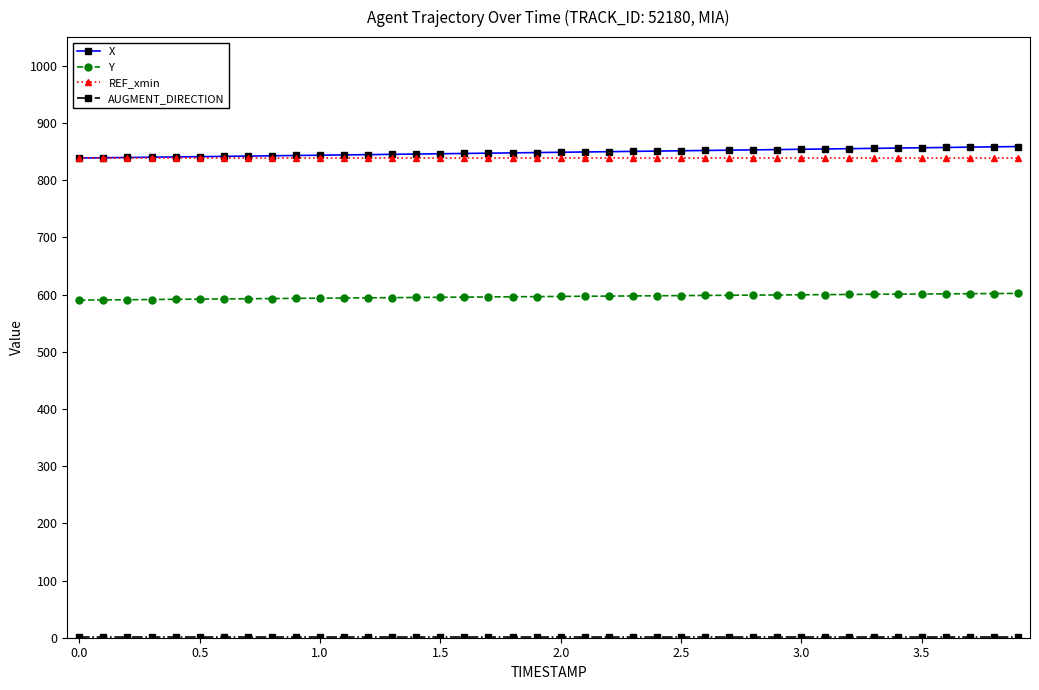

What is the maximum value shown in the chart?

858.7